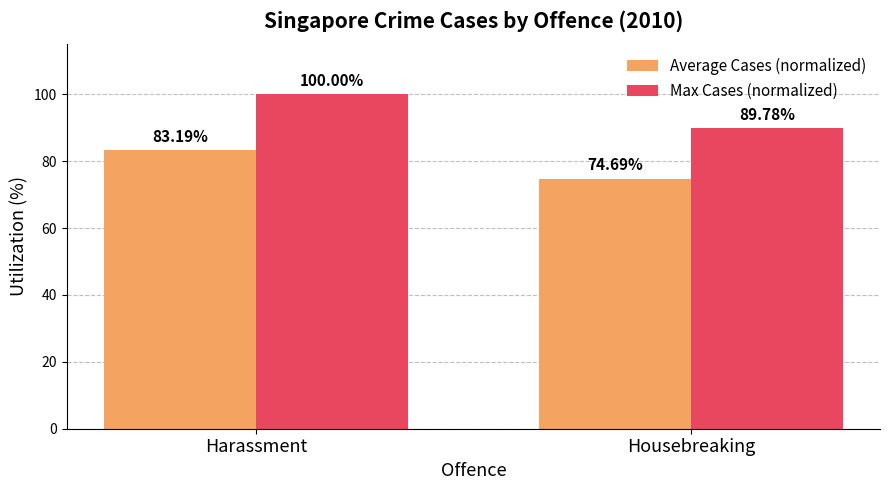

What position from the right is Harassment?

2